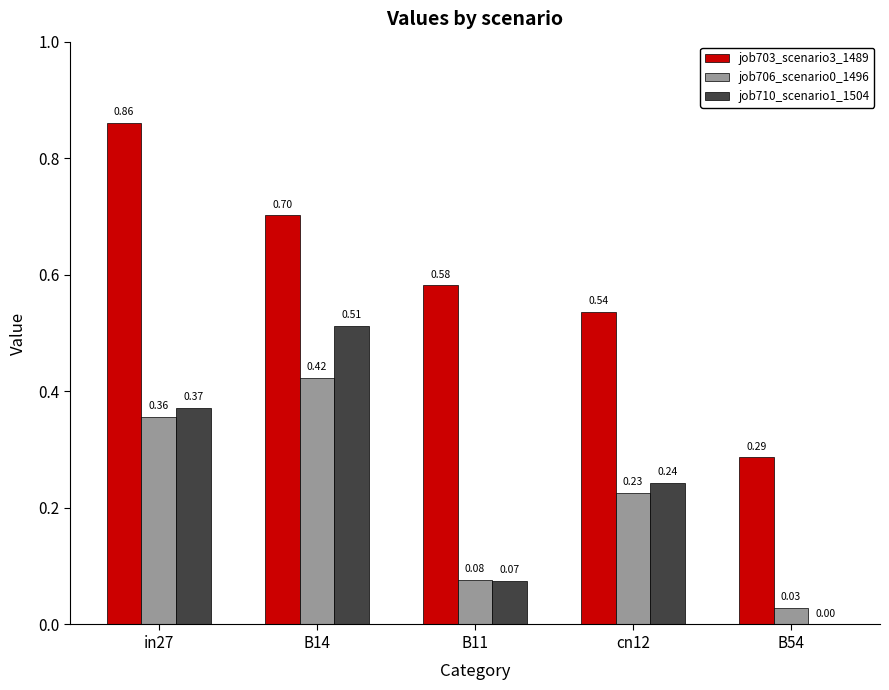

Is the value of job703_scenario3_1489 at cn12 greater than the value of job710_scenario1_1504 at B54?

Yes